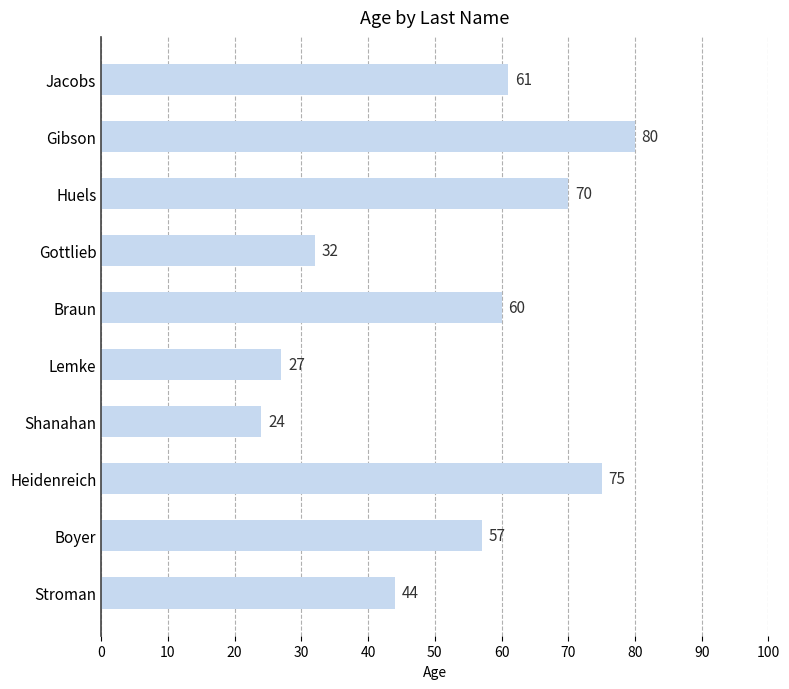

Which has a higher value, Shanahan or Boyer?

Boyer